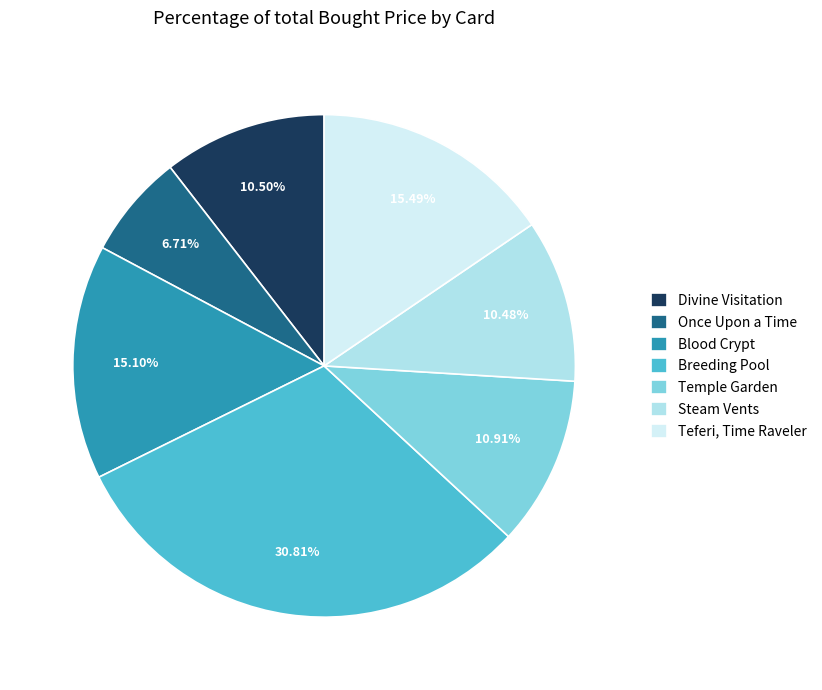

What is the largest slice in the pie chart?

Breeding Pool